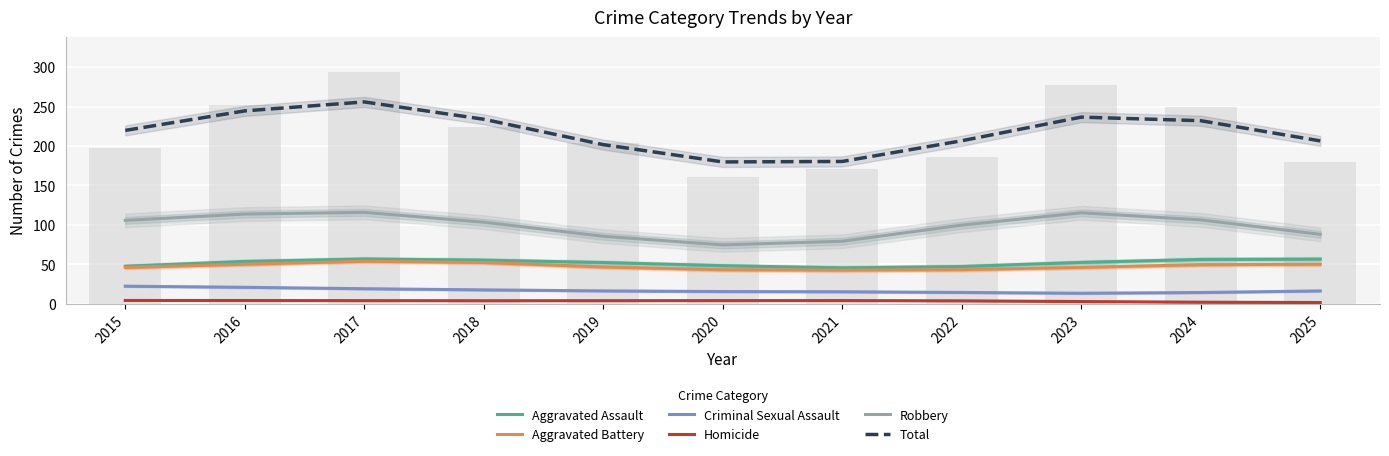

Is it true that Criminal Sexual Assault equals 20.7 at 2016?

True